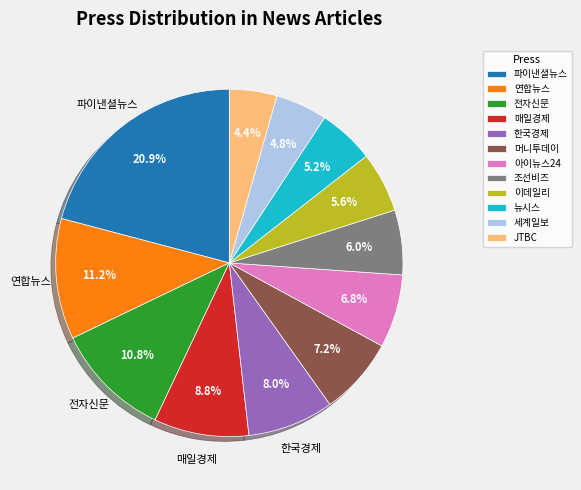

Is there any slice that represents more than half of the pie?

No